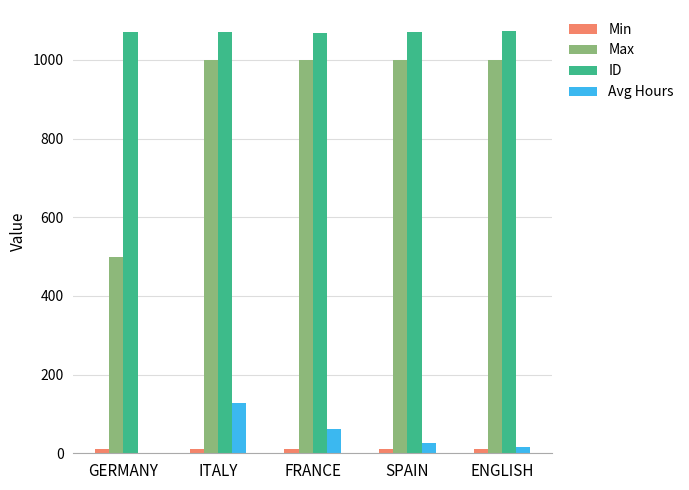

What is the sum of all ID values?

5355